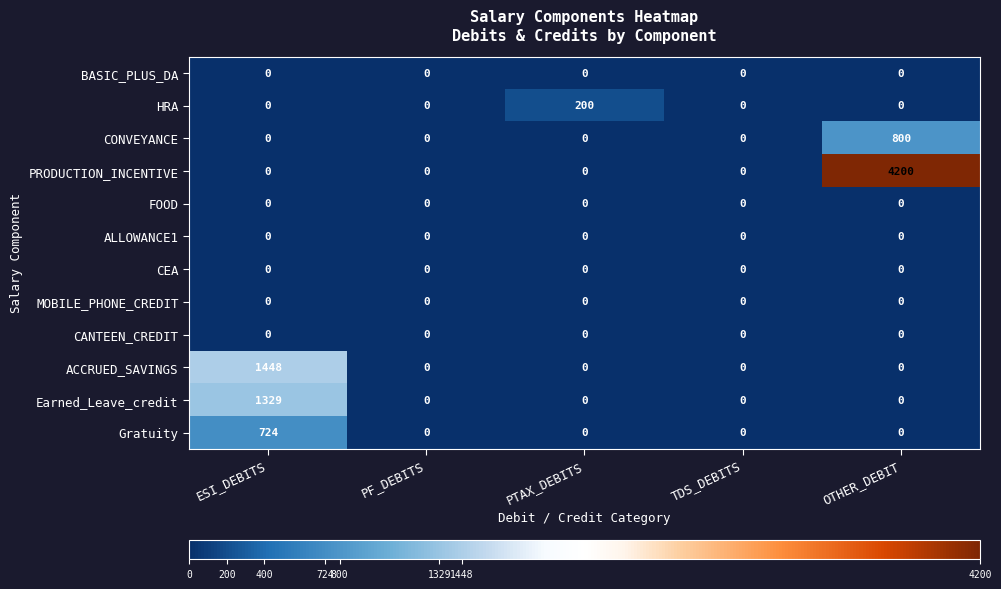

The value of FOOD at TDS_DEBITS is 0. True or false?

True